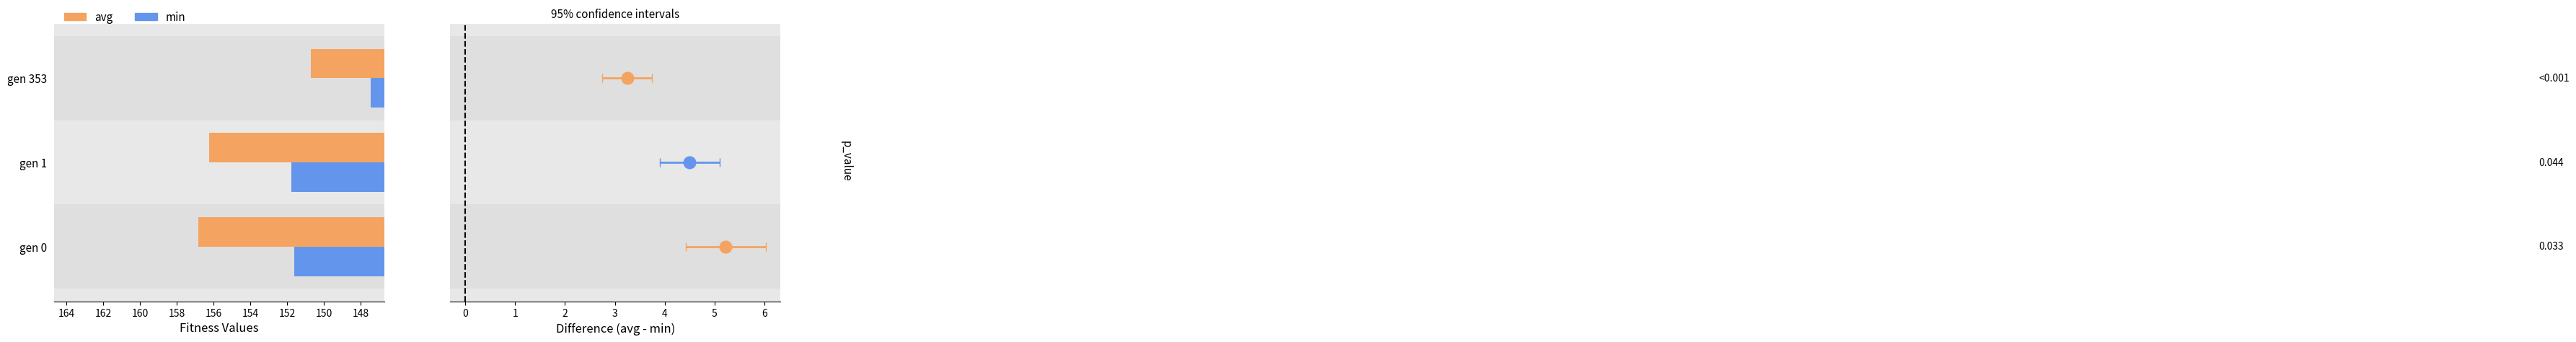

What is the difference between the min values at gen 353 and gen 0?

4.2